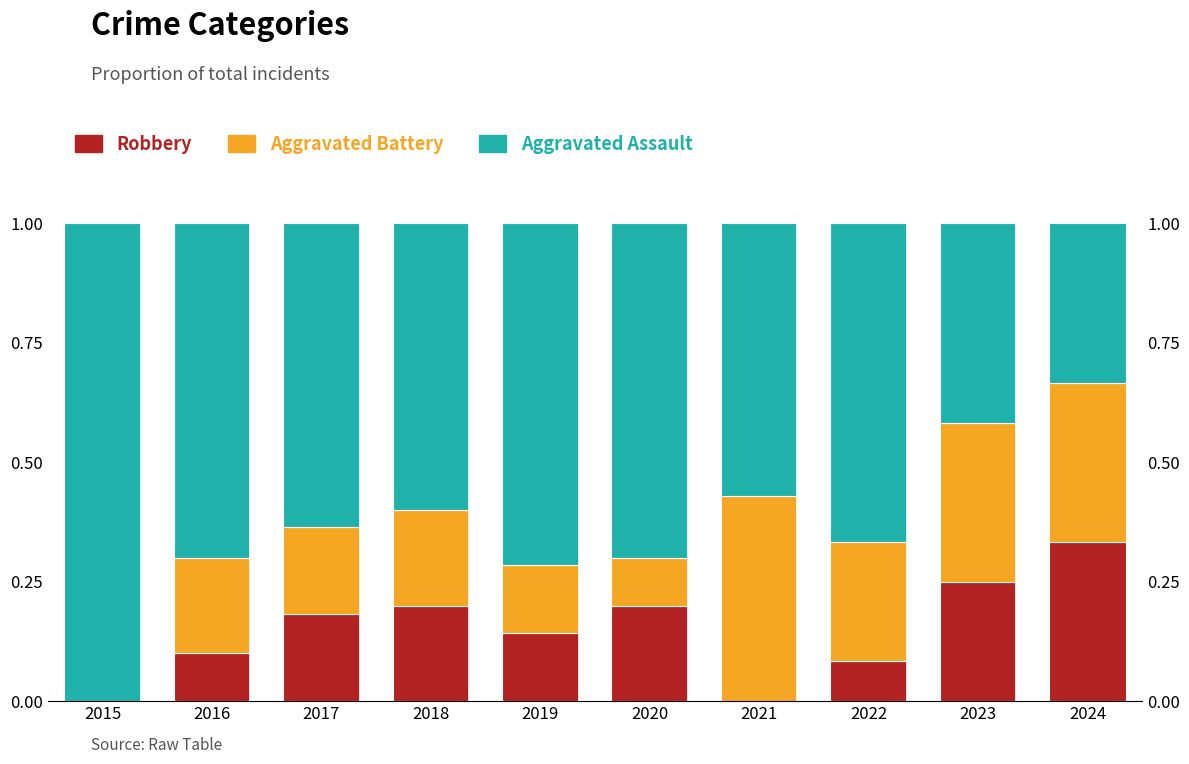

Is it true that Aggravated Battery equals 0.0 at 2020?

False